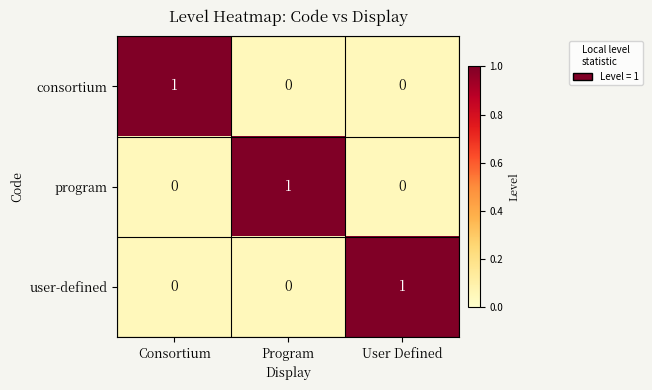

The value of user-defined at Consortium is 0. True or false?

True